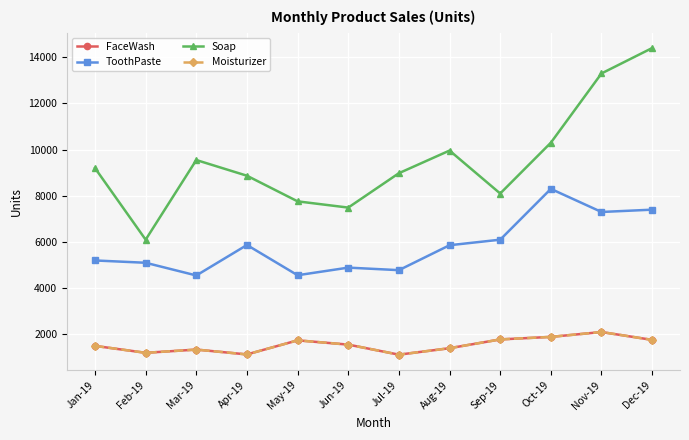

Is this an area chart (filled region under the line)?

No